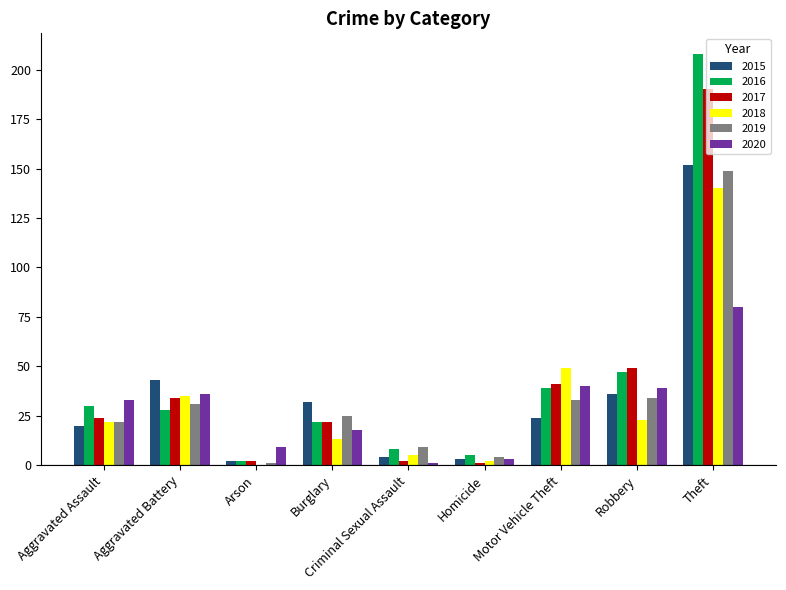

How many categories are shown in the chart?

9